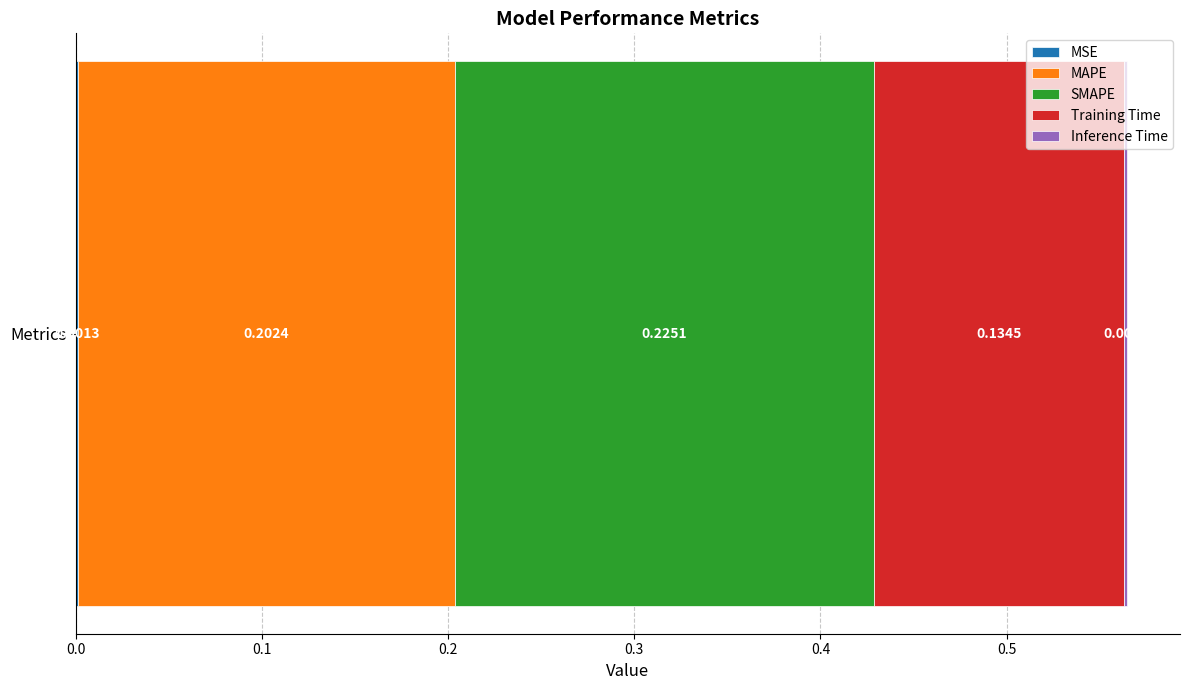

Count the number of data series in this chart.

5